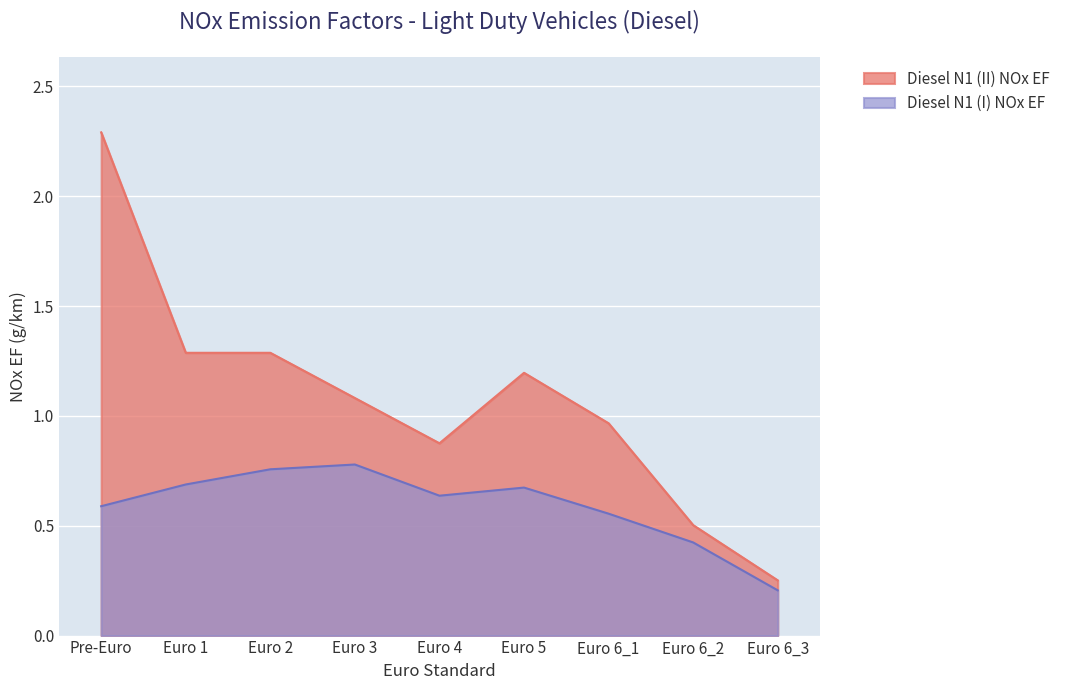

Is the value of Diesel N1 (I) NOx EF at Euro 6_2 greater than the value of Diesel N1 (II) NOx EF at Euro 6_2?

No